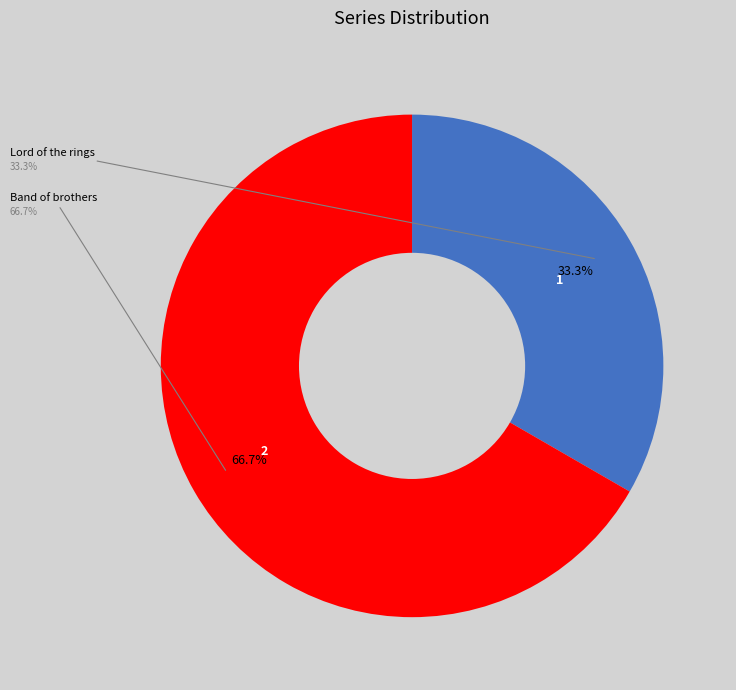

How many segments does this pie chart have?

2